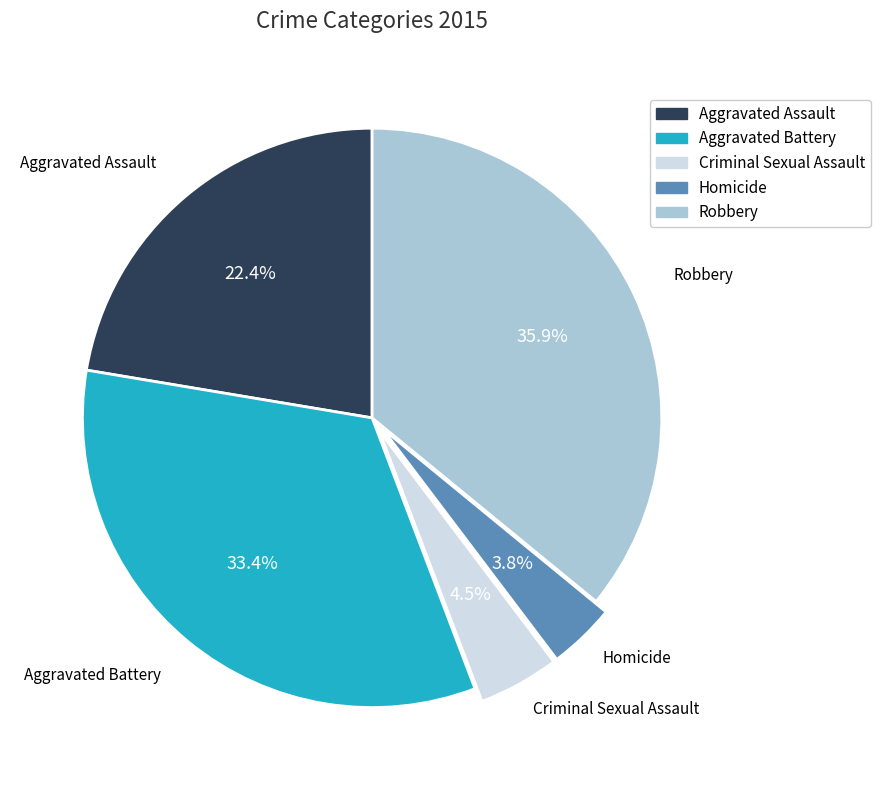

Is there a majority slice in this chart?

No